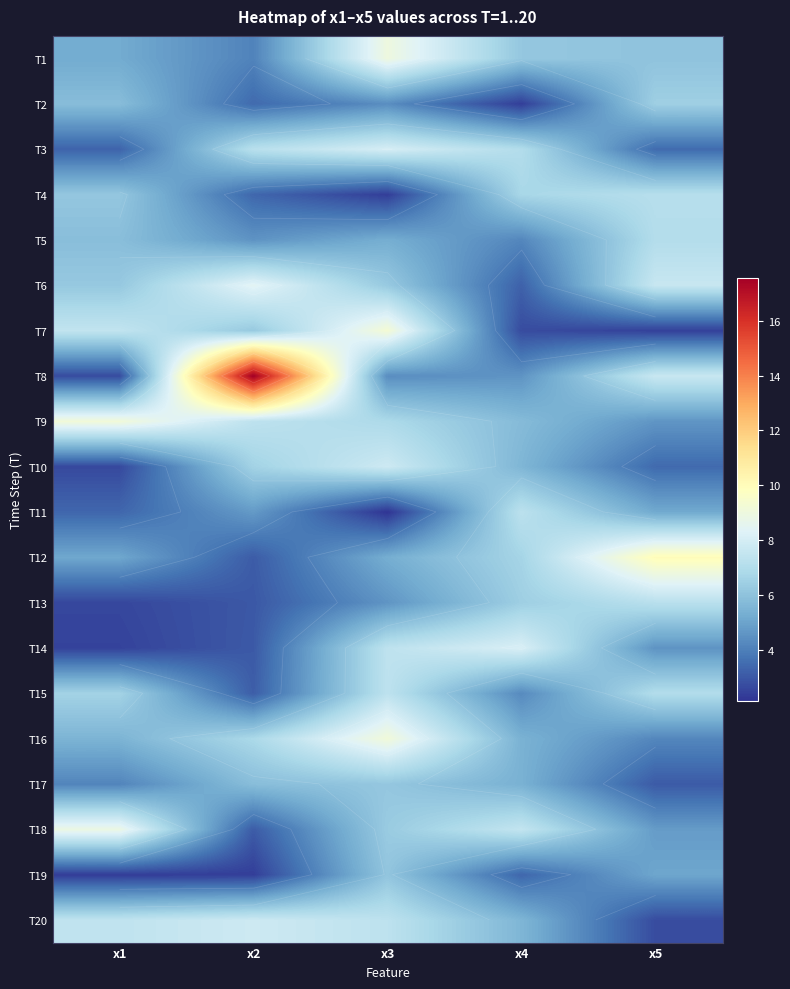

Which series changed the most between x2 and x5?

T8